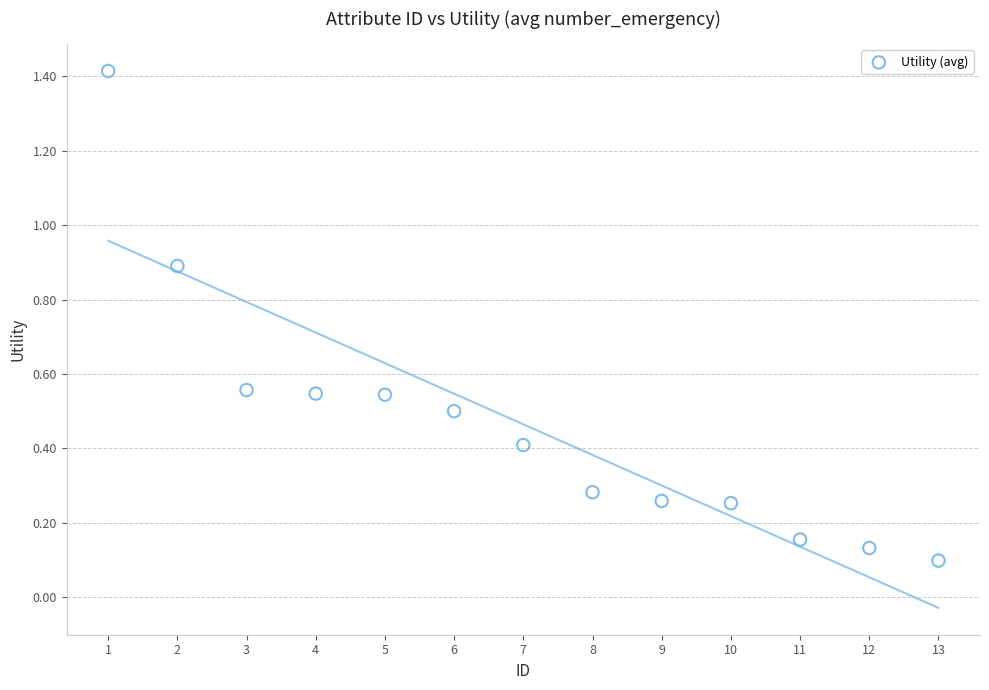

What is the range of Y values (max minus min)?

1.3